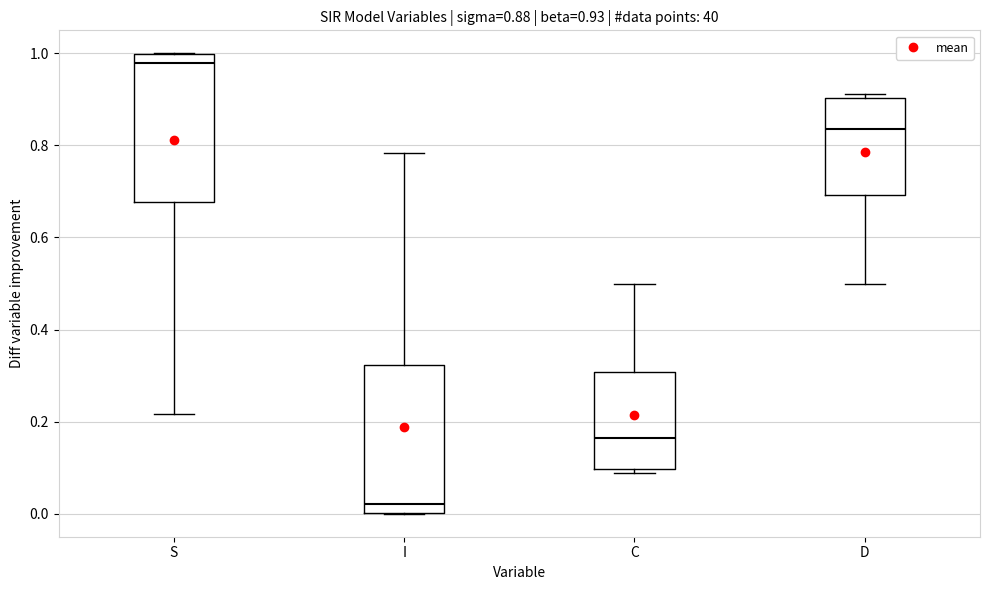

Which box has the highest median line?

S